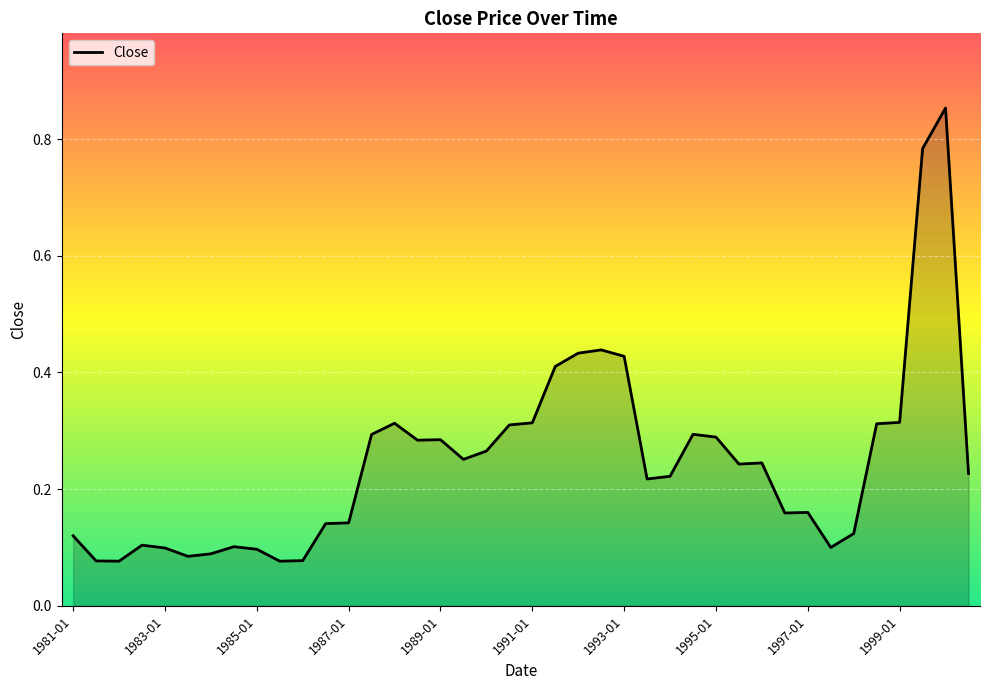

Is this an area chart (filled region under the line)?

Yes